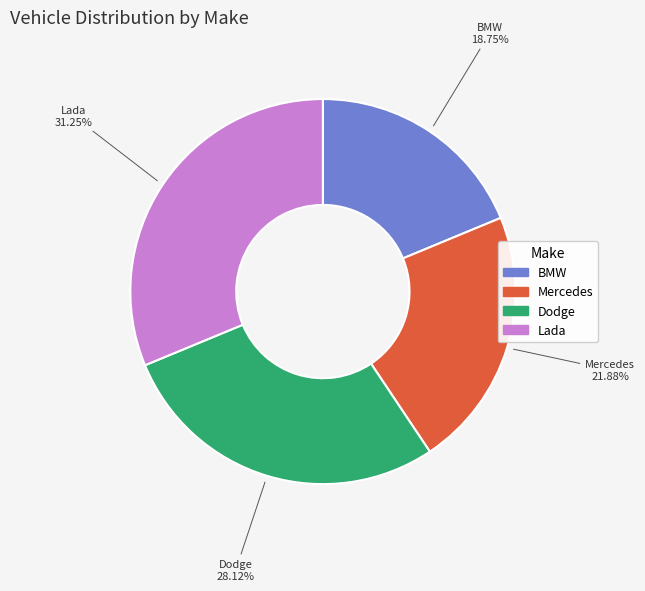

Is there any slice that represents more than half of the pie?

No